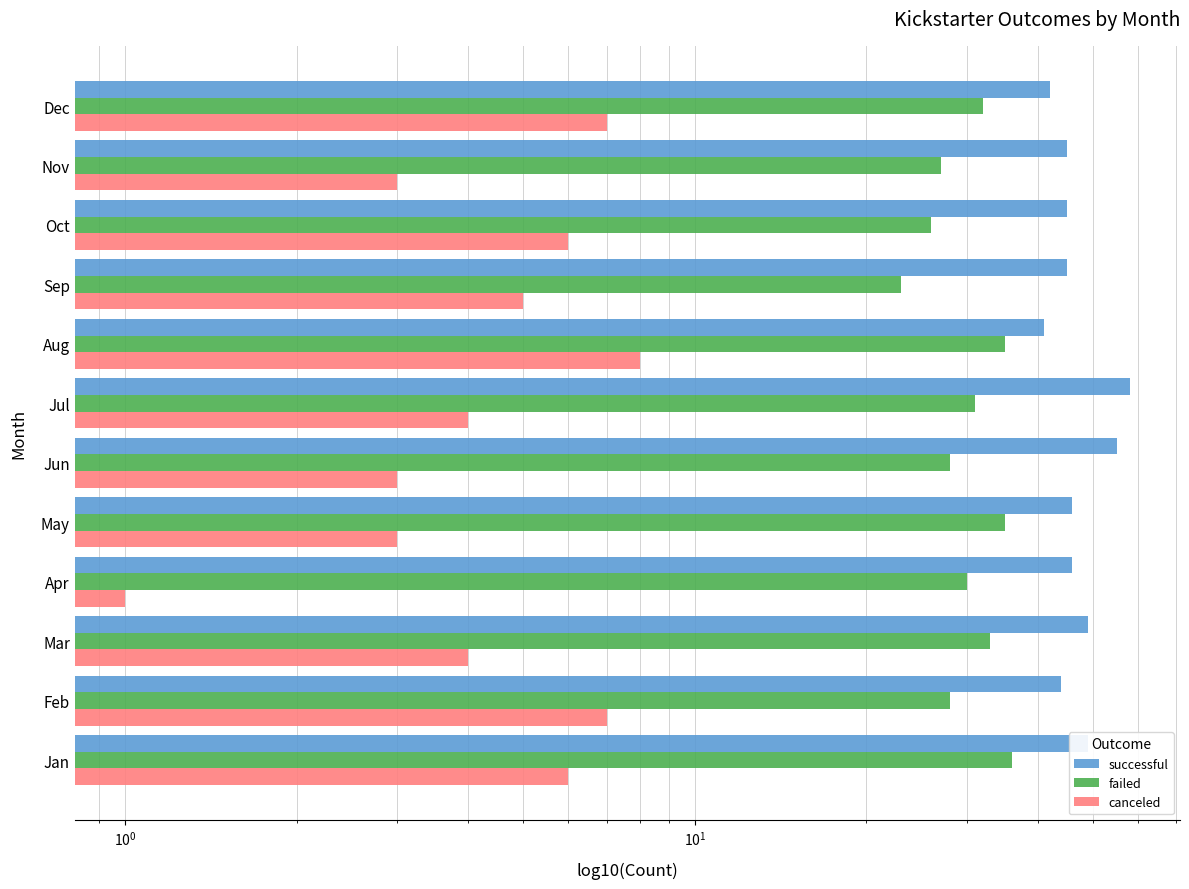

Rank the series by their maximum value, from highest to lowest.

successful, failed, canceled